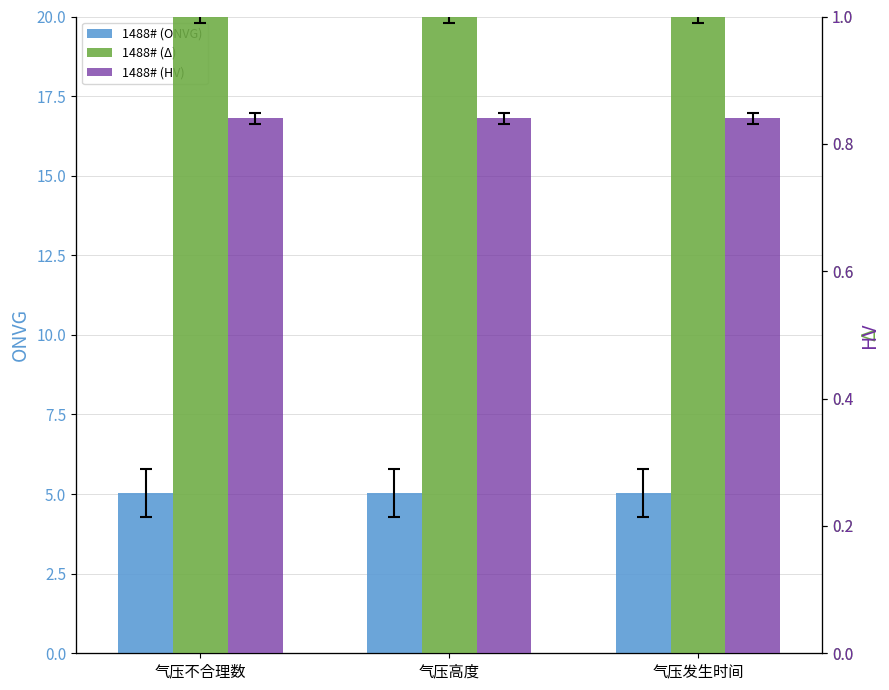

At which category does the chart reach its minimum across all series?

气压不合理数